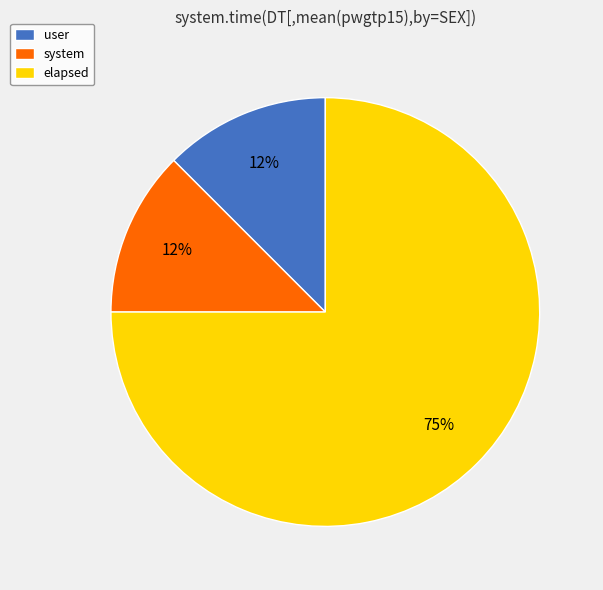

To the nearest percent, what is the average slice percentage?

33%